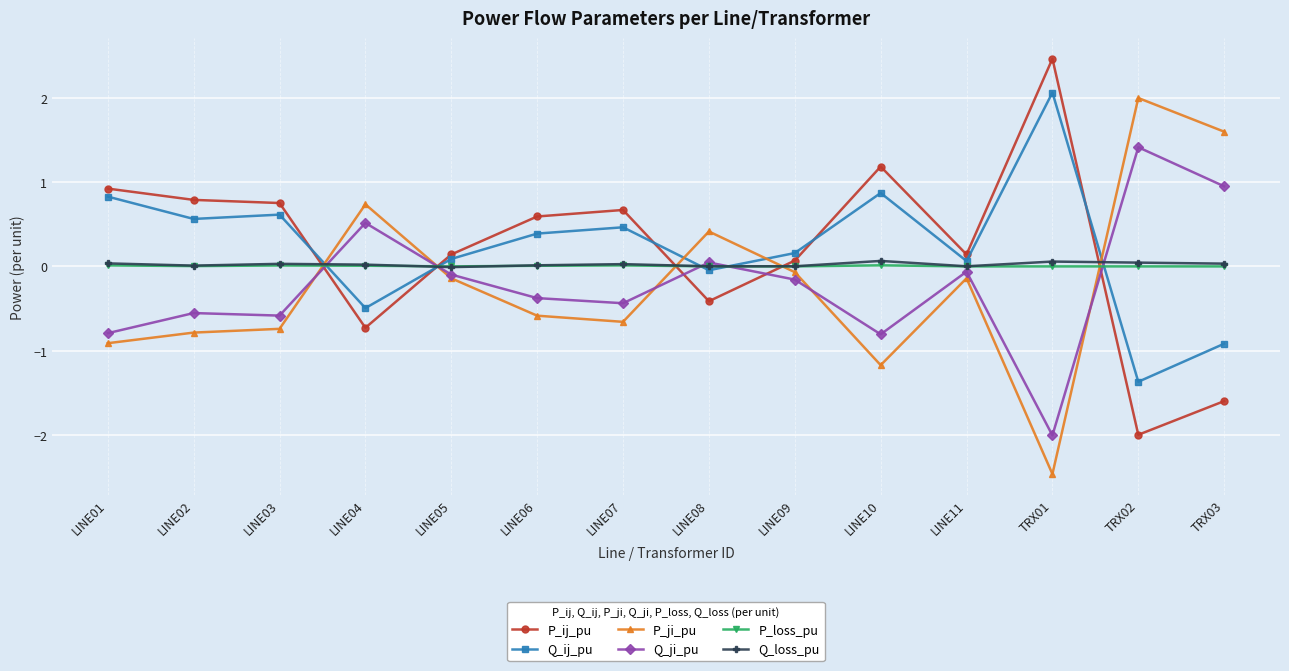

Which series ends up on top after the final intersection of Q_loss_pu and P_ji_pu?

P_ji_pu